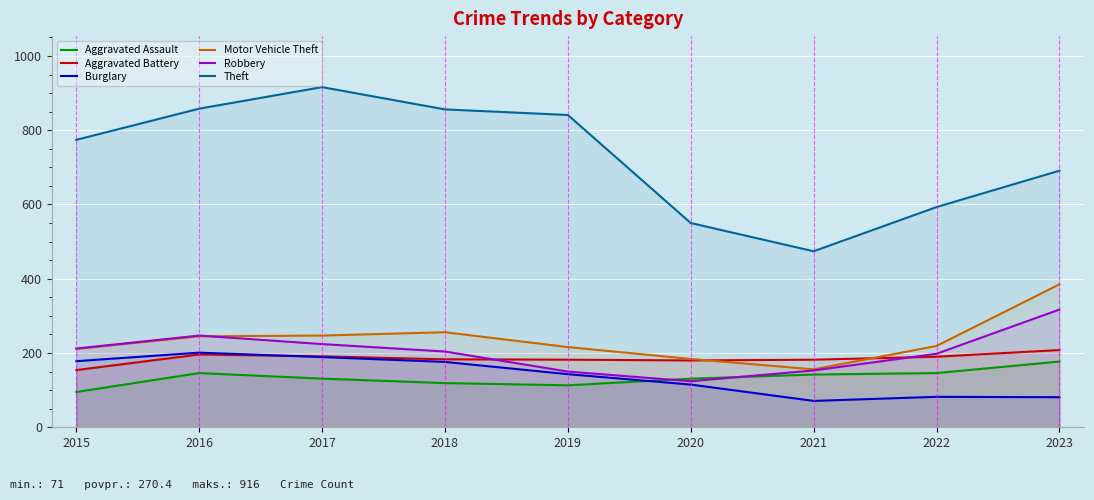

What is the difference between the Aggravated Battery values at 2018 and 2019?

1